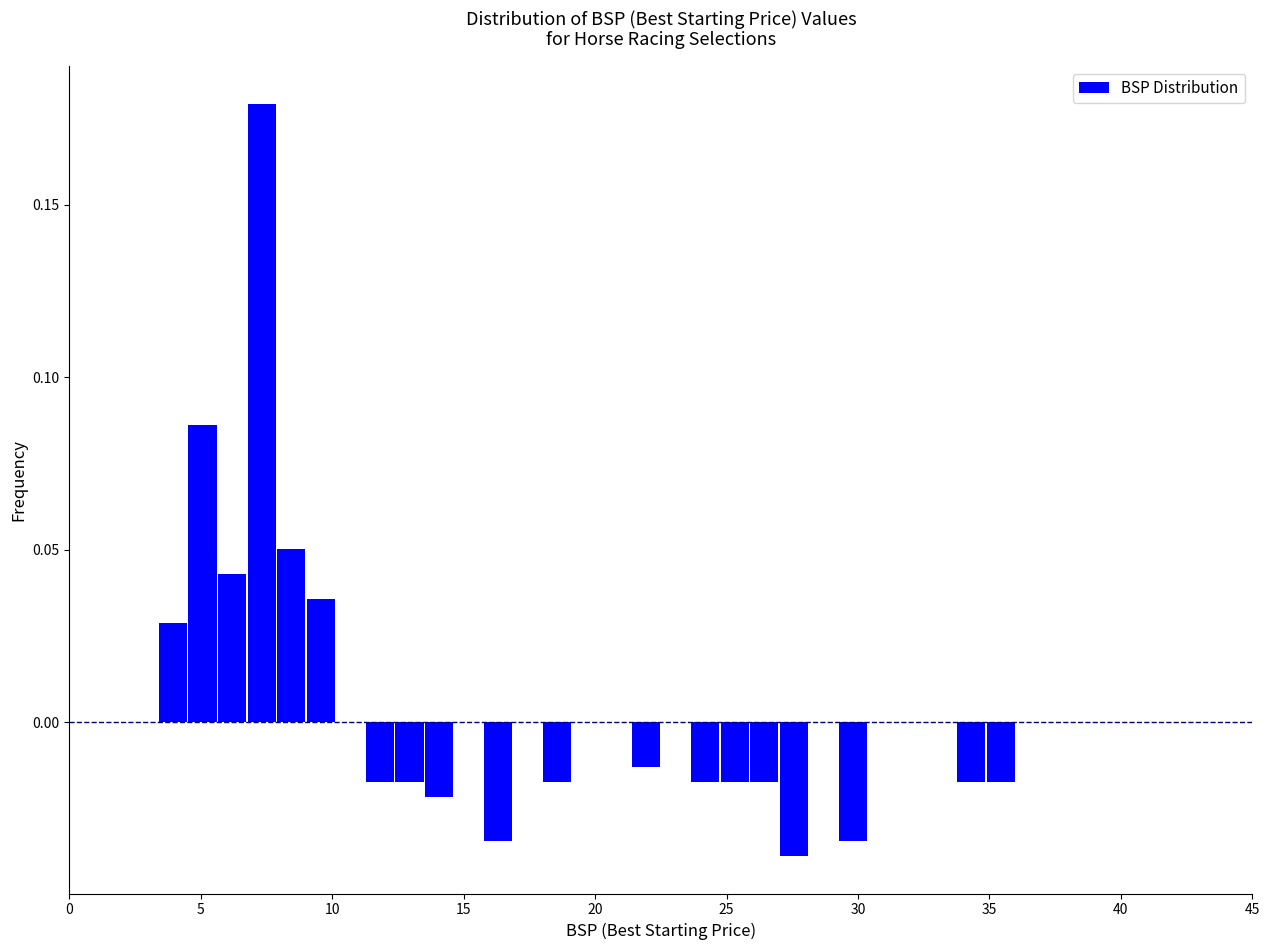

Read against the x-axis, roughly where is the centre of the tallest bar?

7.5